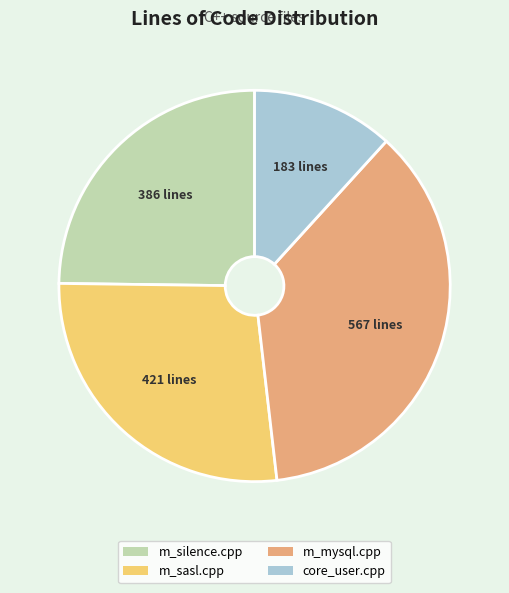

Combined, do m_silence.cpp and m_mysql.cpp account for over 50%?

Yes